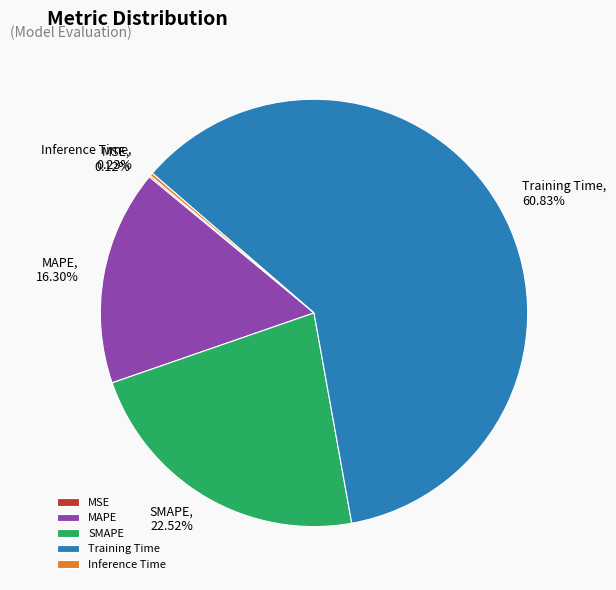

Which category accounts for the majority?

Training Time